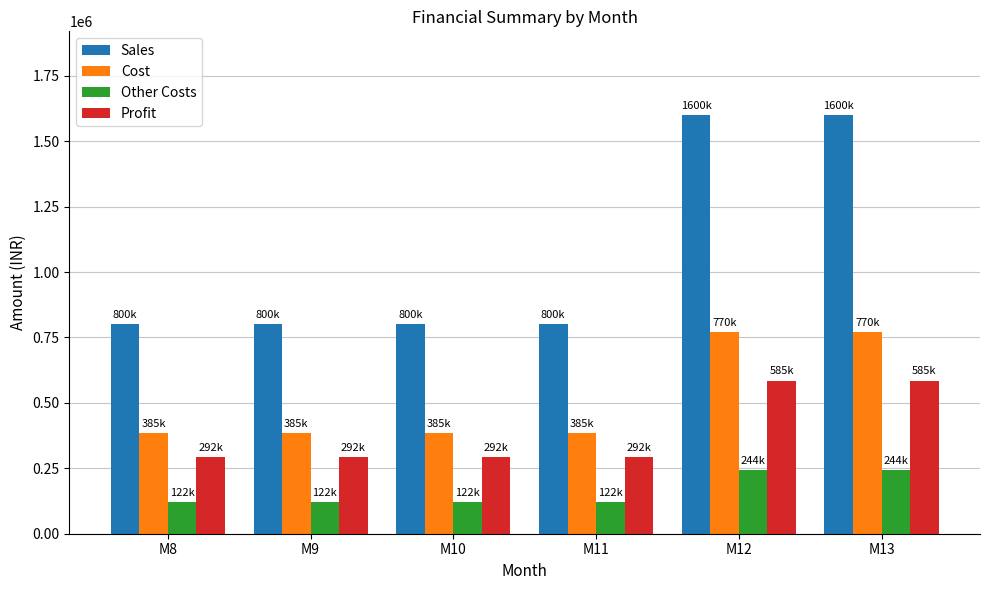

Read the Sales value at M10.

800000